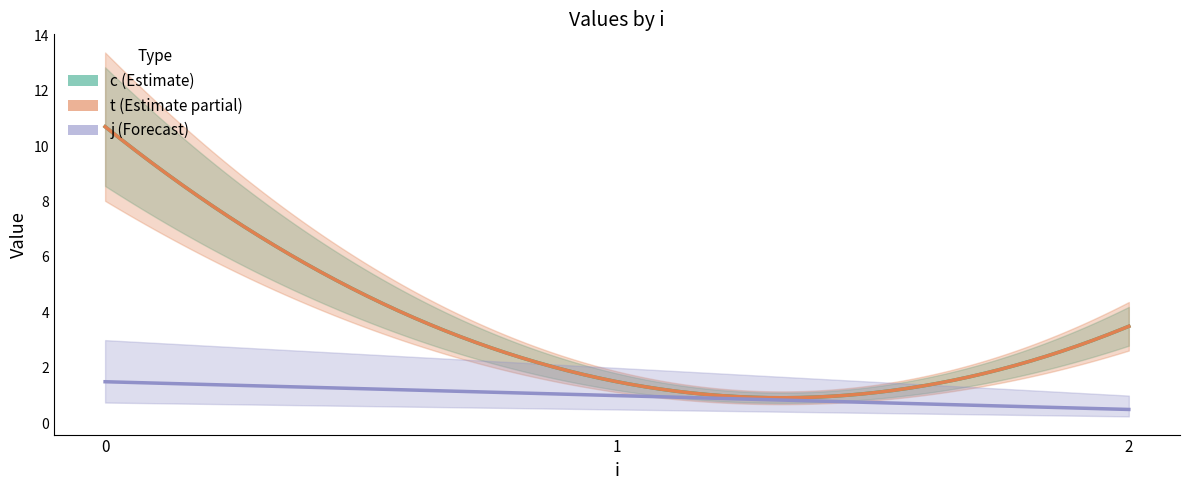

What is the sum of the t values at 1 and 0?

12.2